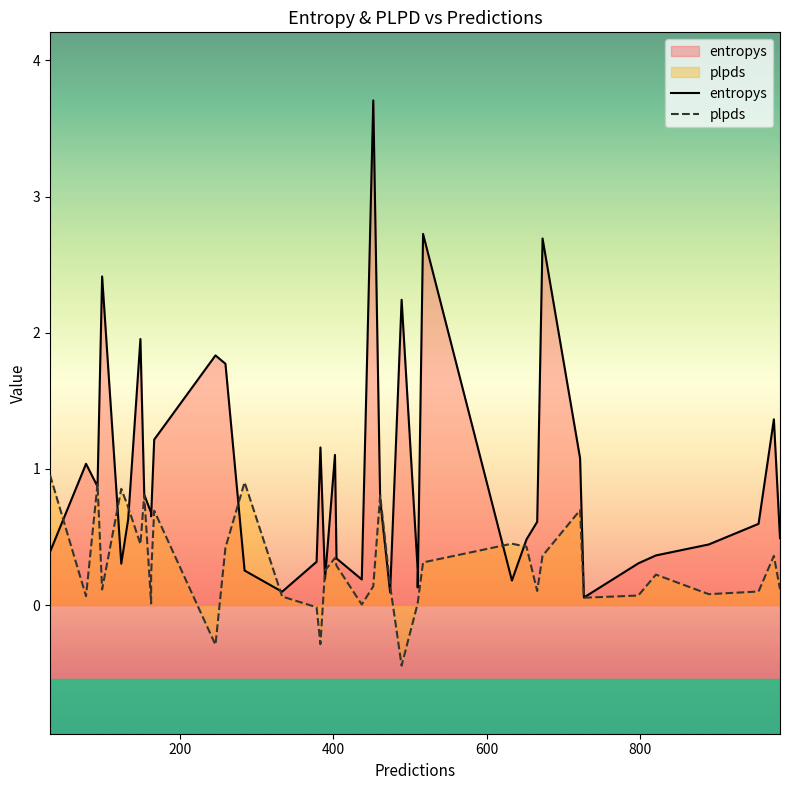

What is the highest value of the plpds series?

1.0